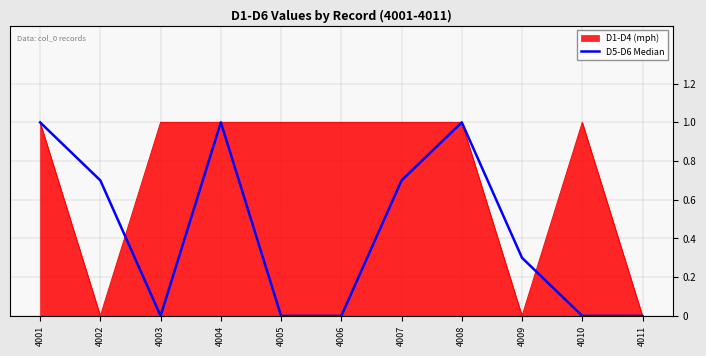

What is the highest value of the D1-D4 (mph) series?

1.0